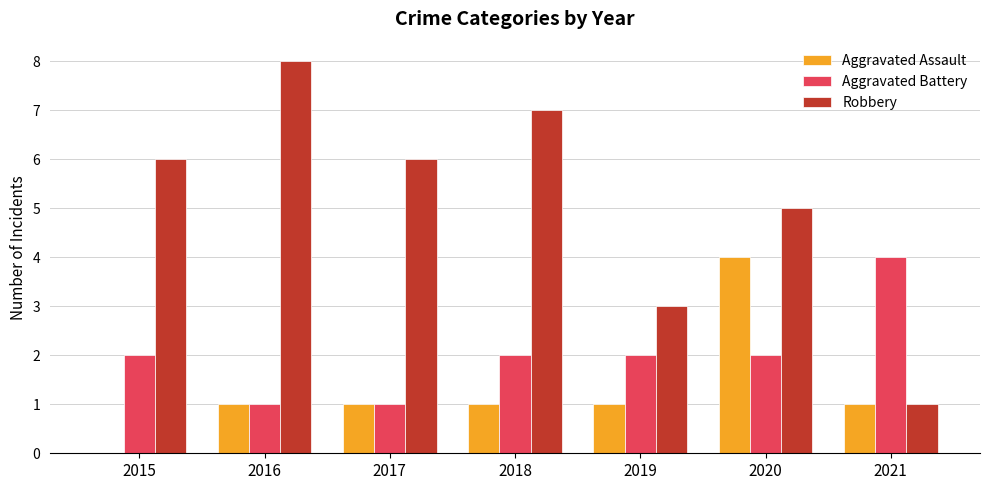

Read the Robbery value at 2017.

6